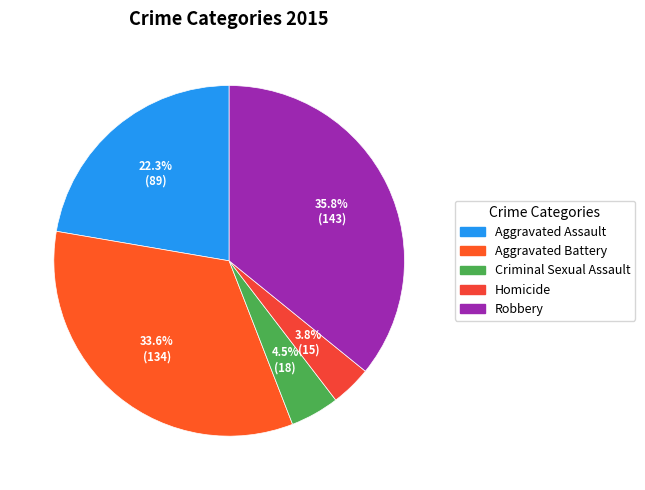

What is the ratio of the value at Criminal Sexual Assault to the value at Robbery?

0.1